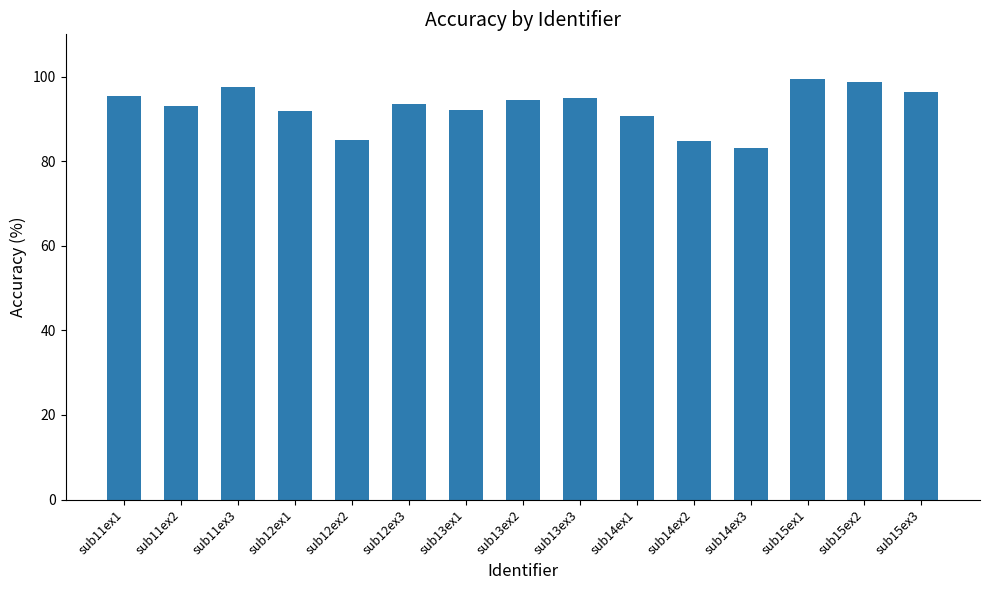

At which label does the data first exceed 93?

sub11ex1